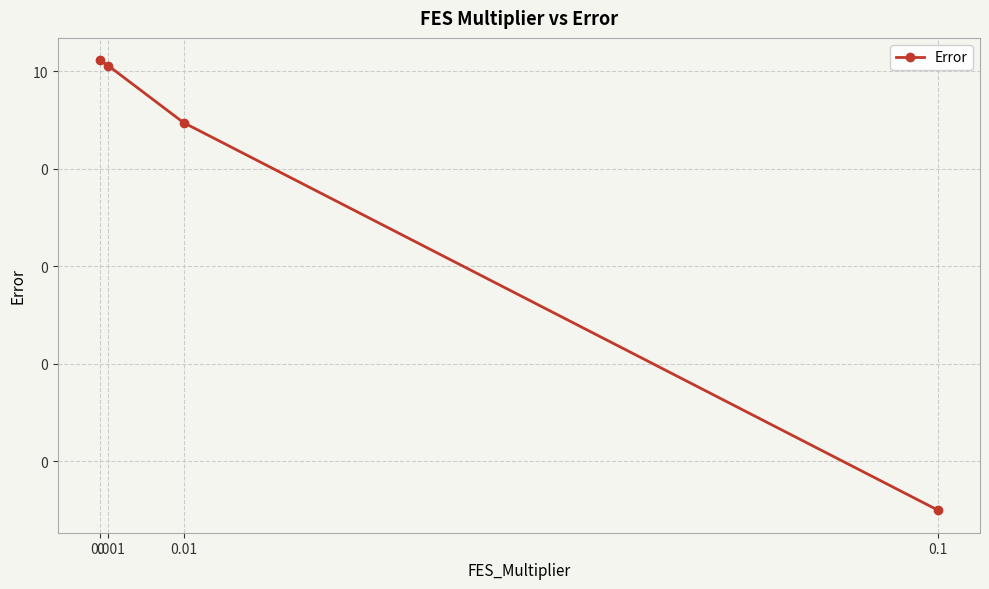

What is the label of the 3rd point from the right?

0.001